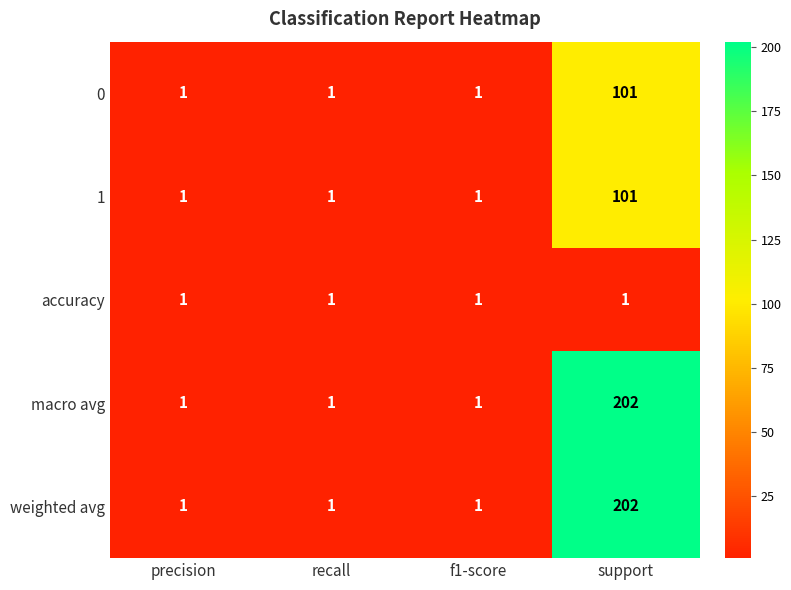

Which category has the highest value in the macro avg series?

support